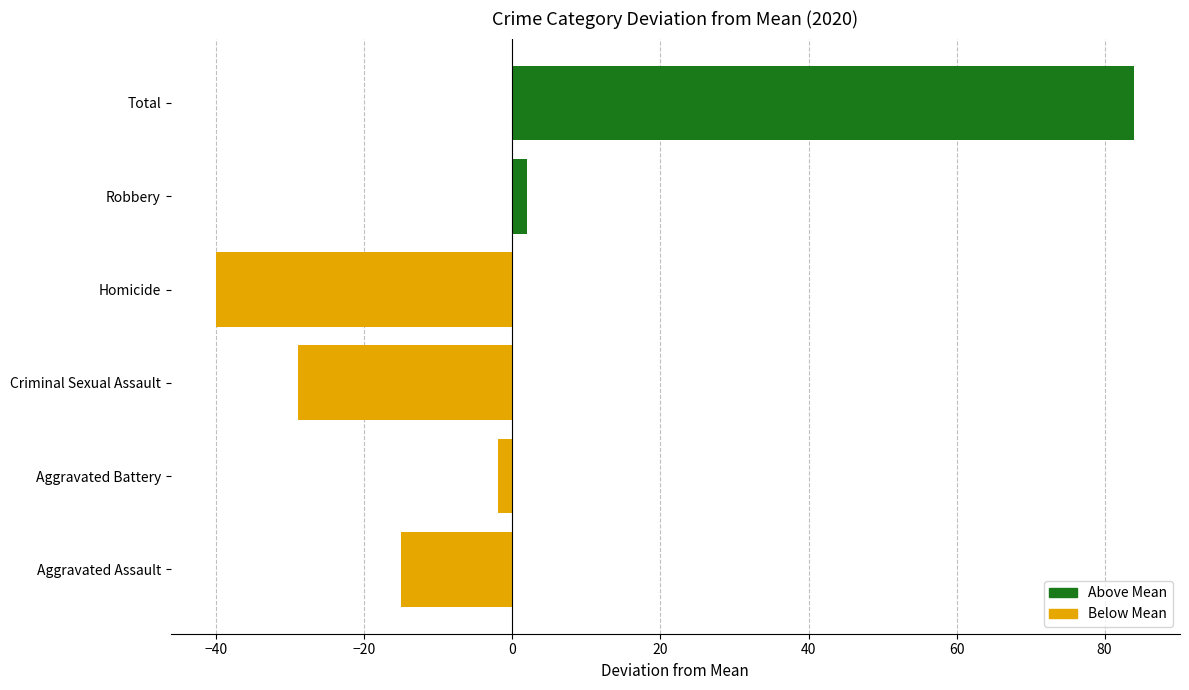

What is the difference between the maximum and minimum values?

124